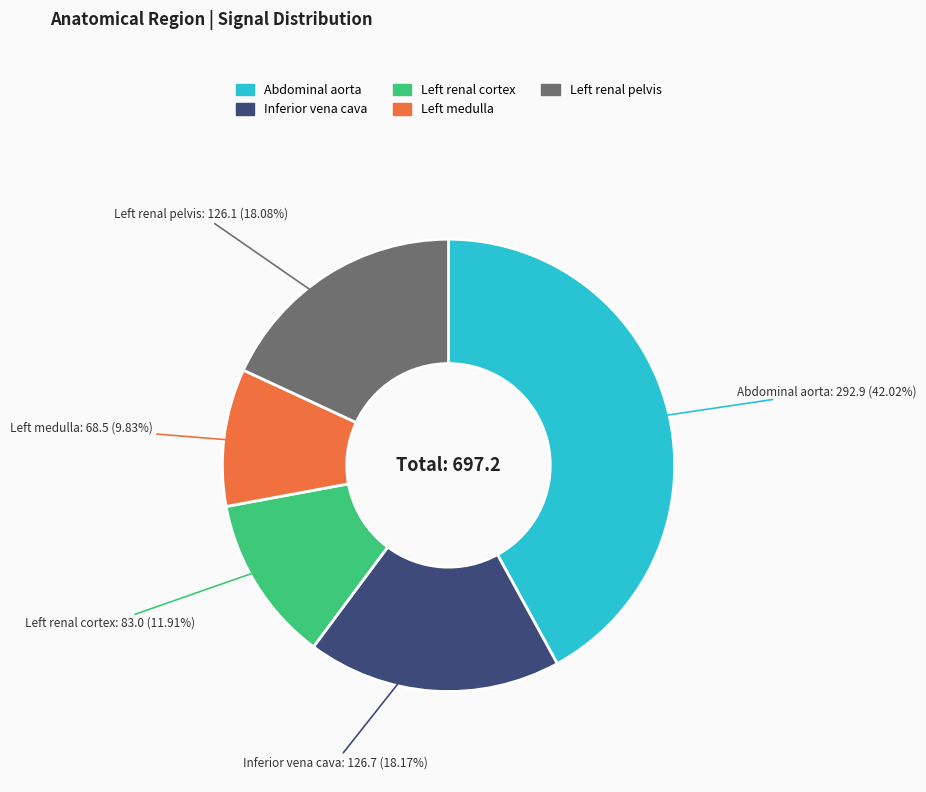

True or false: Abdominal aorta accounts for 42% of the total.

True